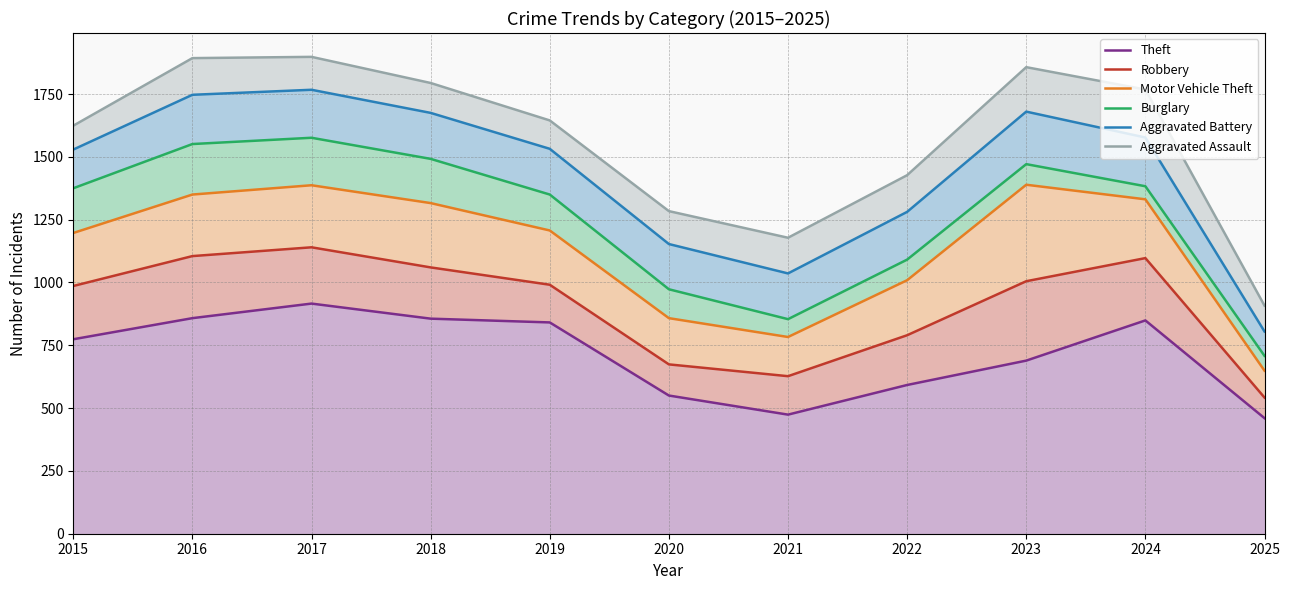

In Motor Vehicle Theft, how many points are lower than both neighbors (excluding endpoints)?

1